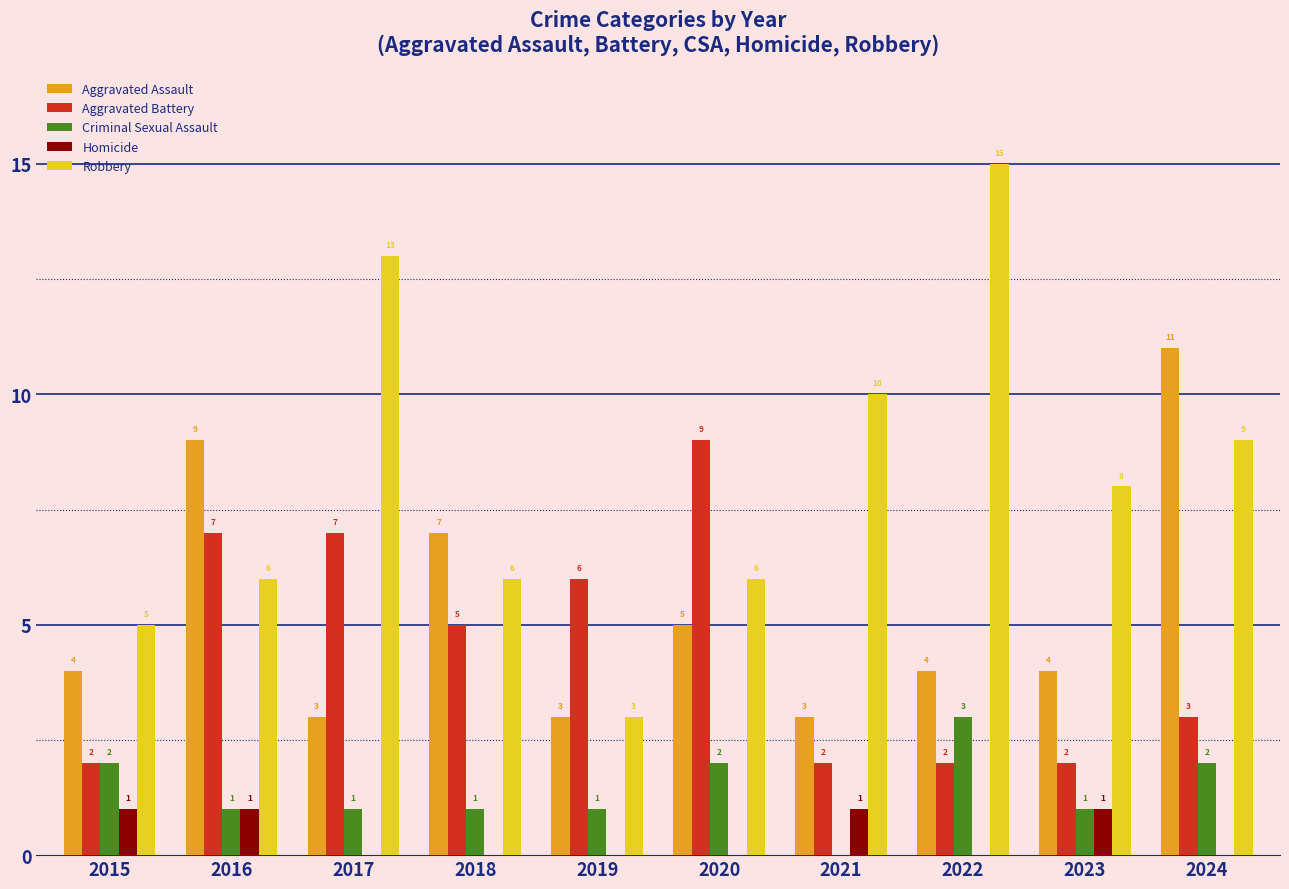

What is the sum of all Homicide values?

4